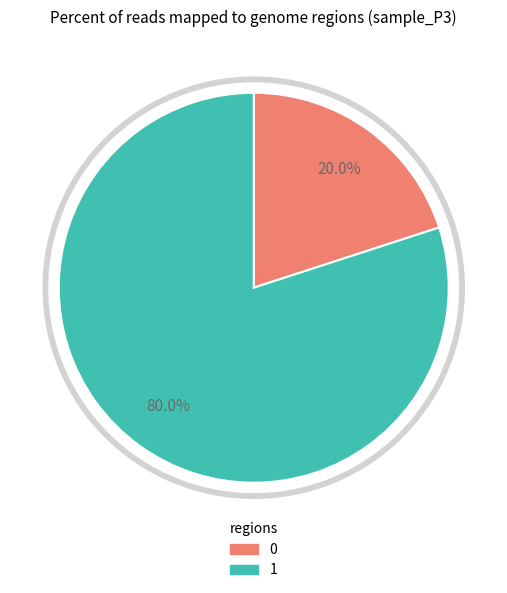

What percentage do 0 and 1 together represent?

100.0%